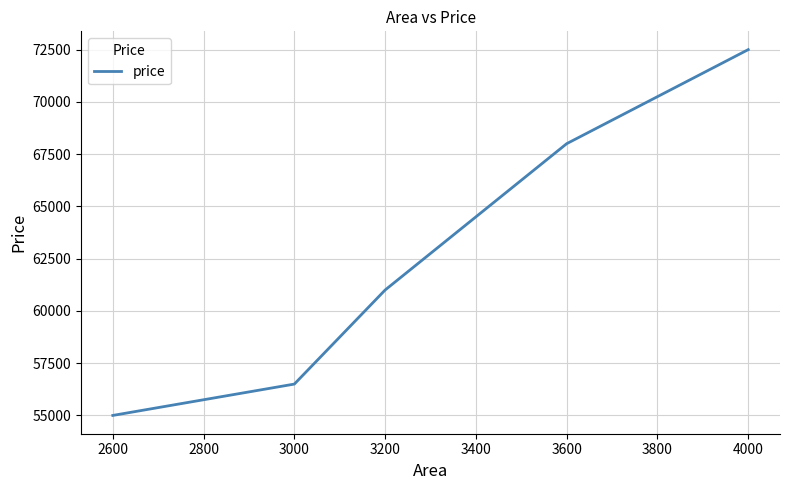

True or false: the data shows 90104 at 3200.

False